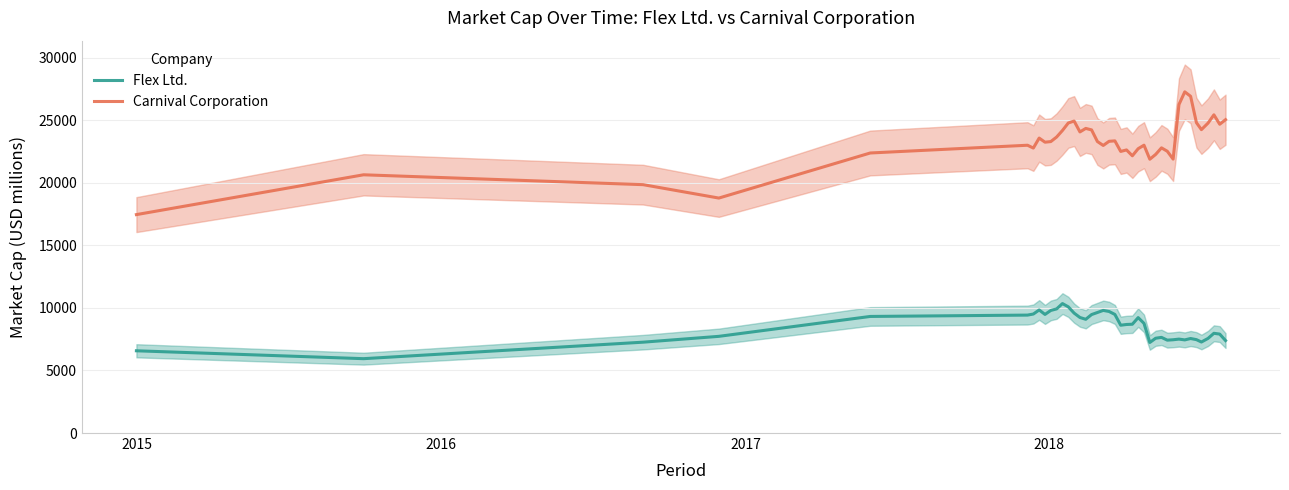

Which series has the largest total across all categories?

Carnival Corporation